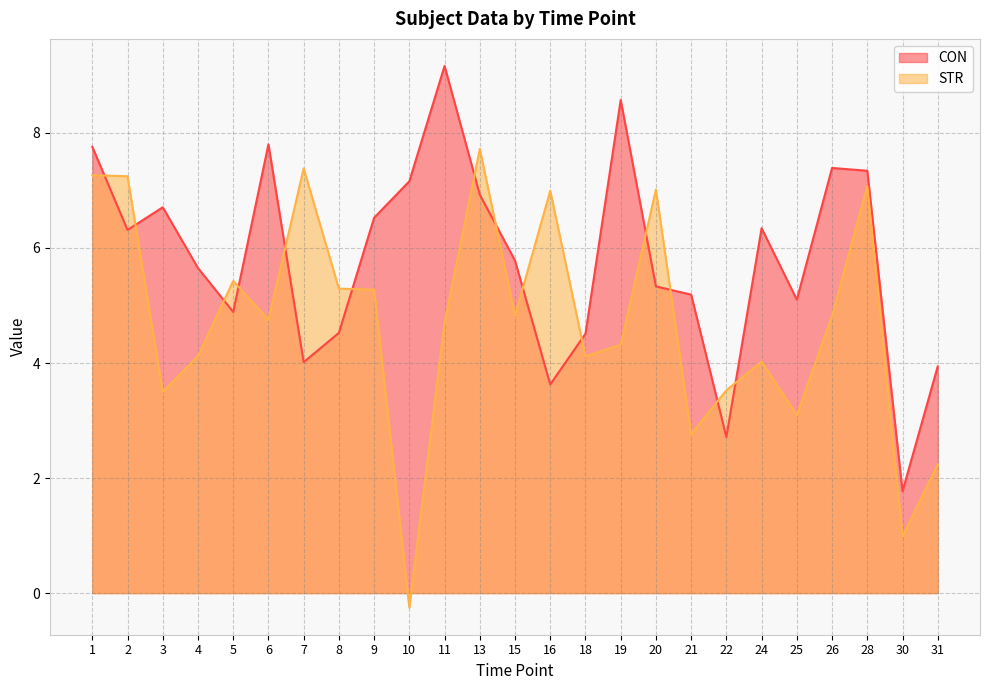

Where do STR and CON first cross each other?

1 and 2